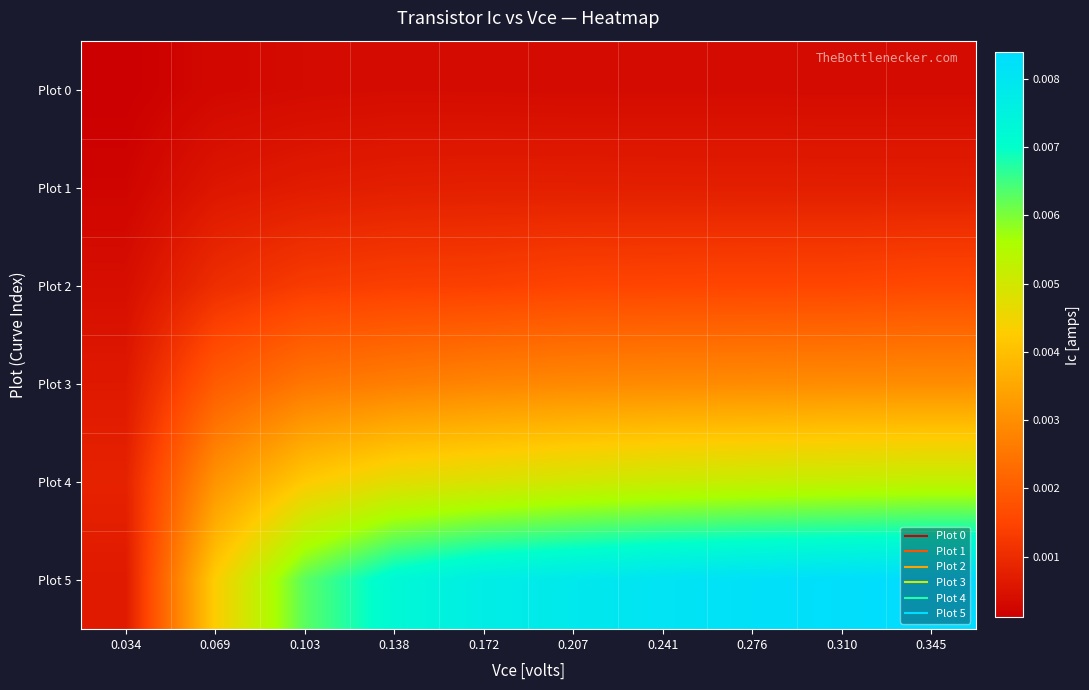

Which label corresponds to the largest value in the chart?

0.345